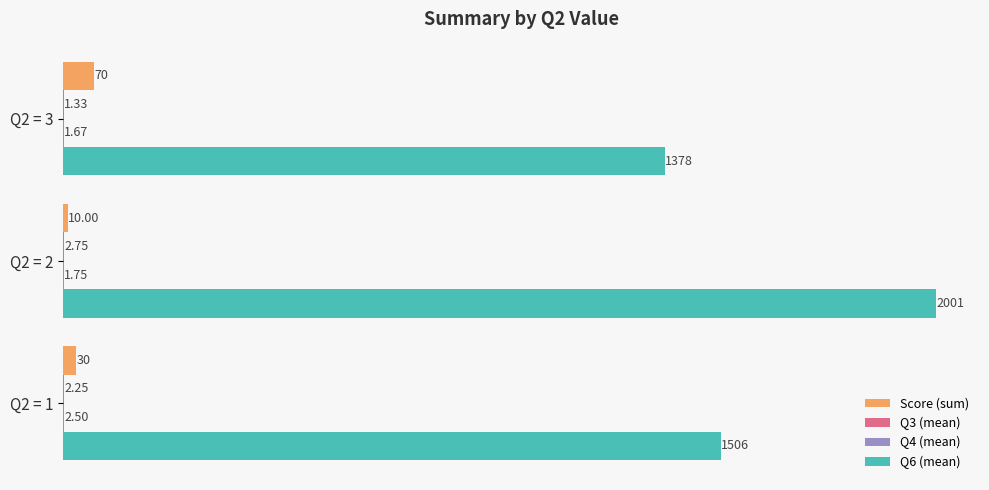

Between Q2 = 1 and Q2 = 3, which series saw the biggest shift?

Q6 (mean)